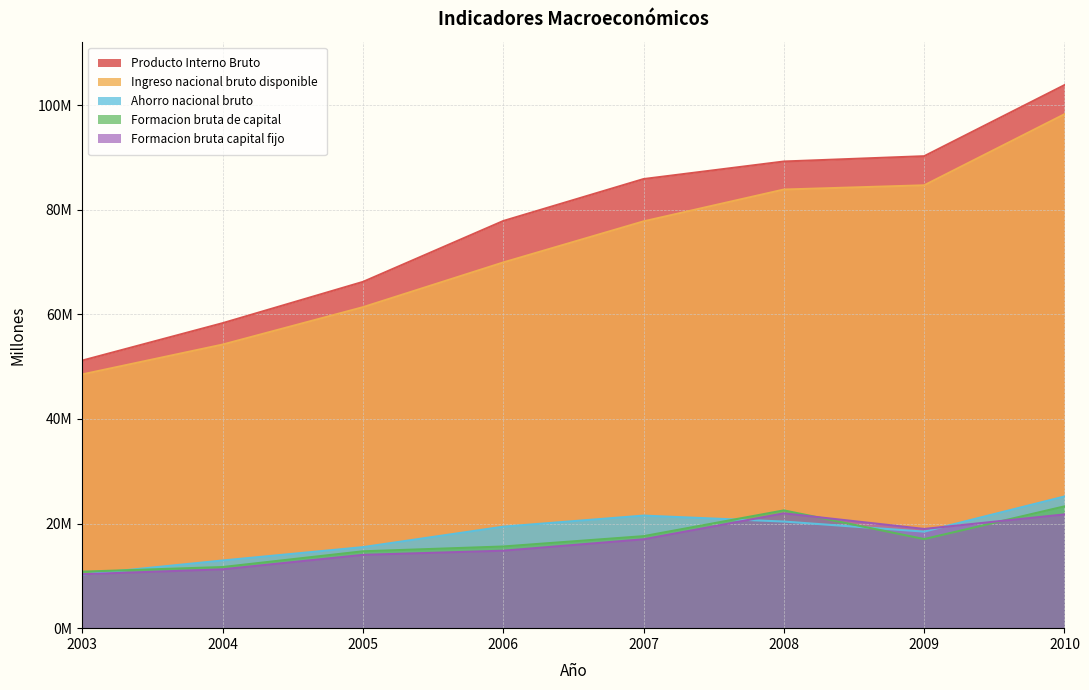

How many data points in Ahorro nacional bruto are above 19399336?

3